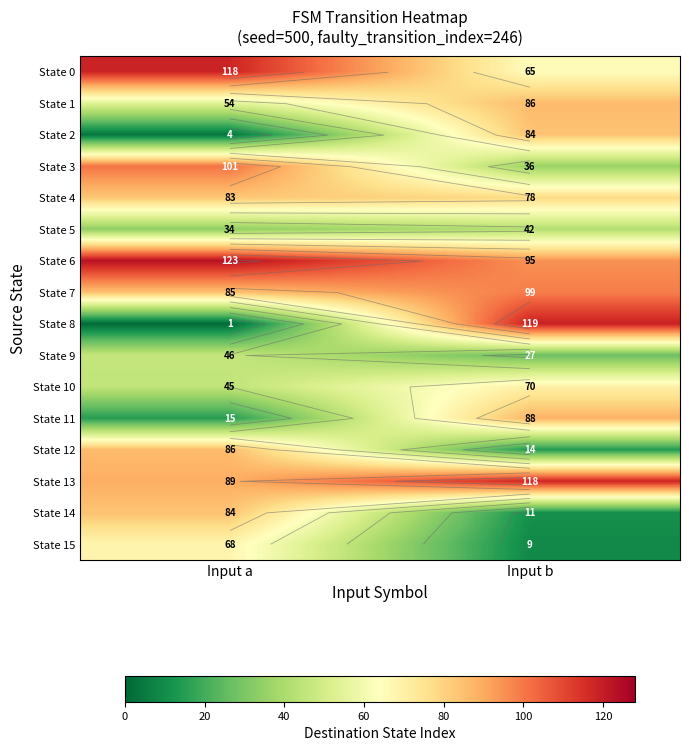

What is the maximum value shown in the chart?

123